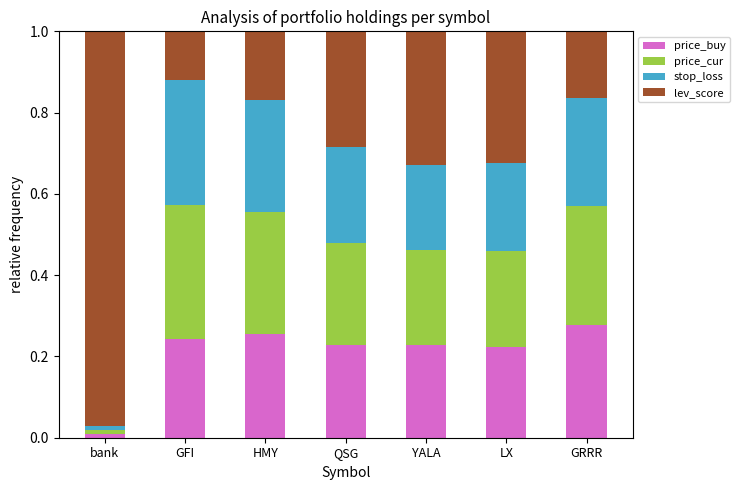

The value of price_buy at HMY is 0.3. True or false?

True